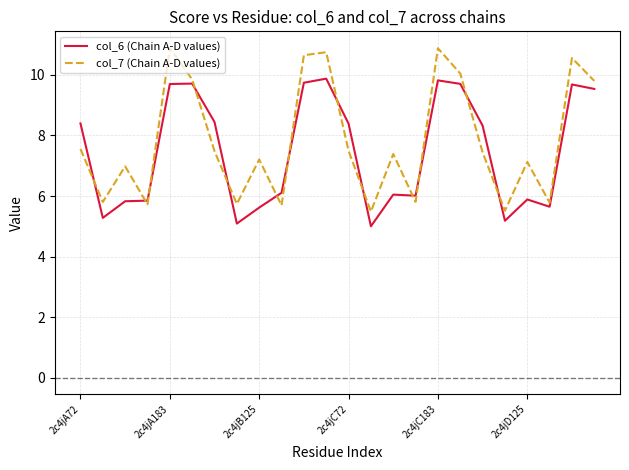

What is the difference between the maximum and minimum values in the col_7 (Chain A-D values) series?

5.4